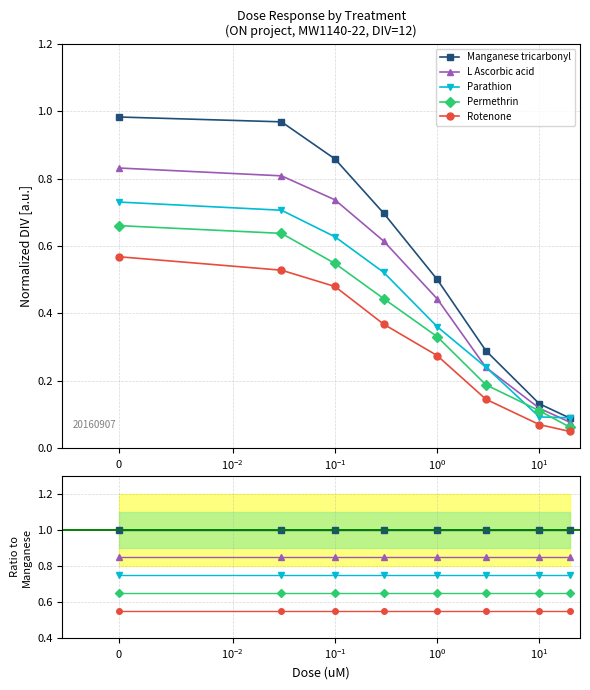

What value does the Manganese tricarbonyl series have at 5?

1.0